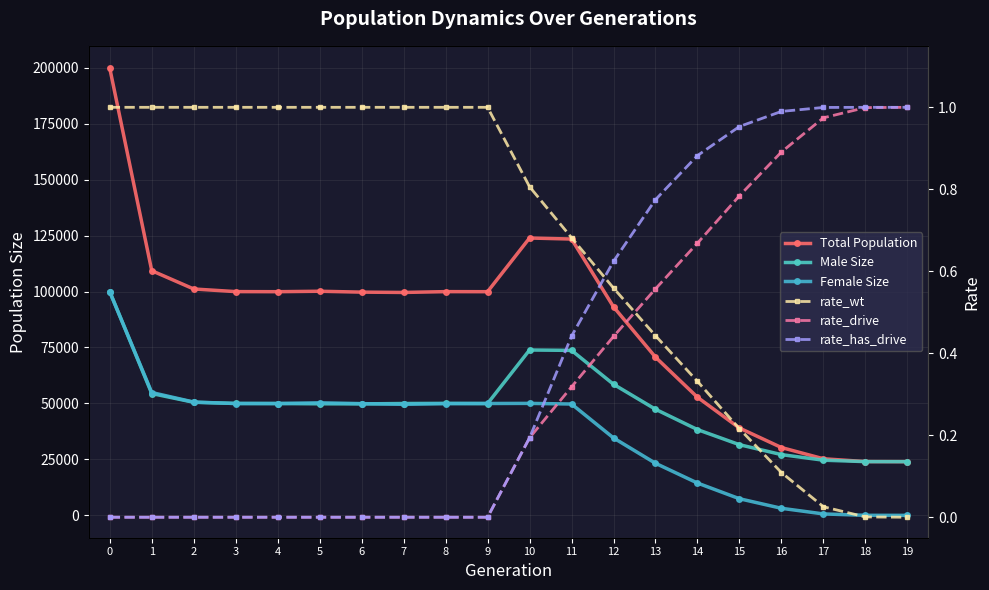

The rate_has_drive series shows 0.0 at 3. True or false?

True